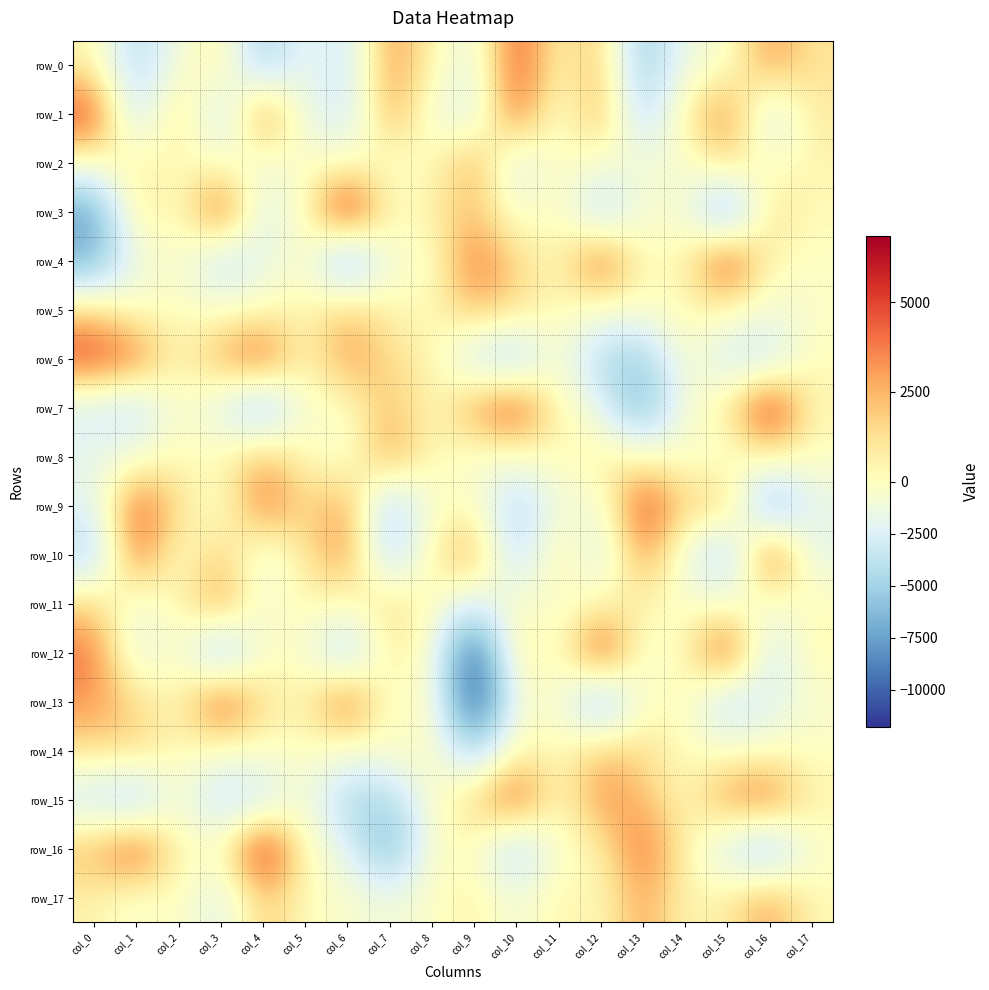

How many values in the row_7 series exceed -177?

8